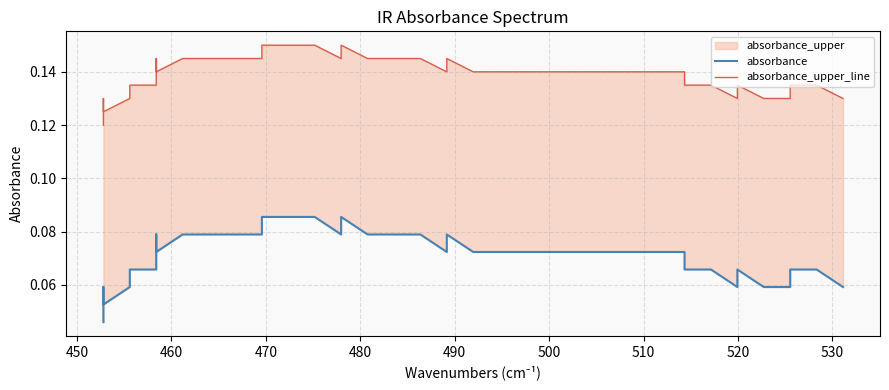

In absorbance, how many points are lower than both neighbors (excluding endpoints)?

5